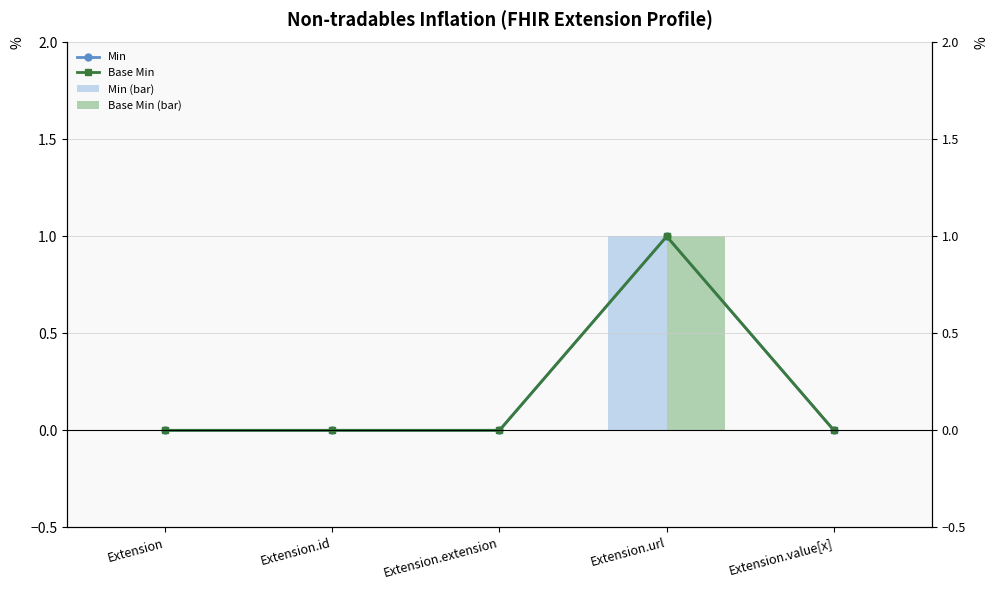

Which series has the widest spread of values?

Min